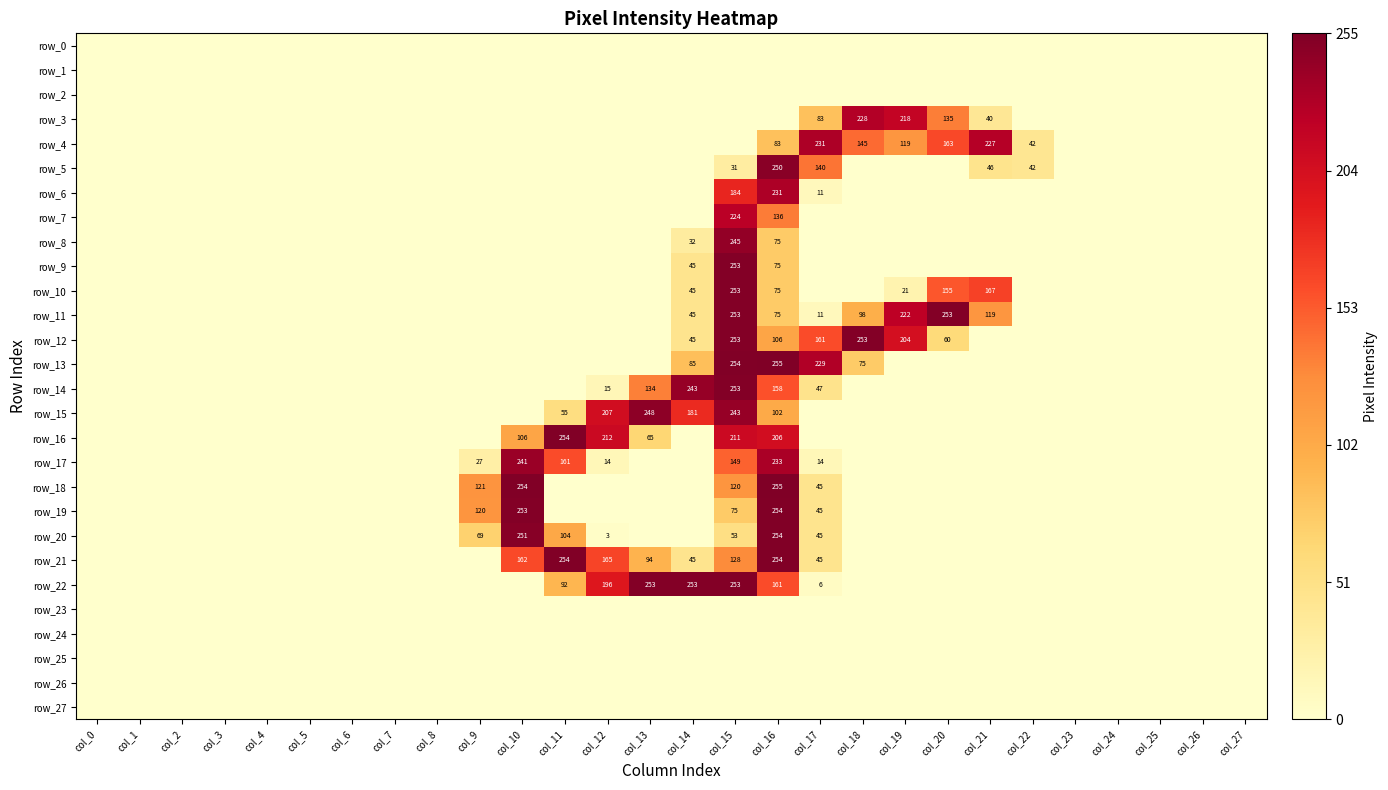

Is it true that row_20 equals 69 at col_9?

True